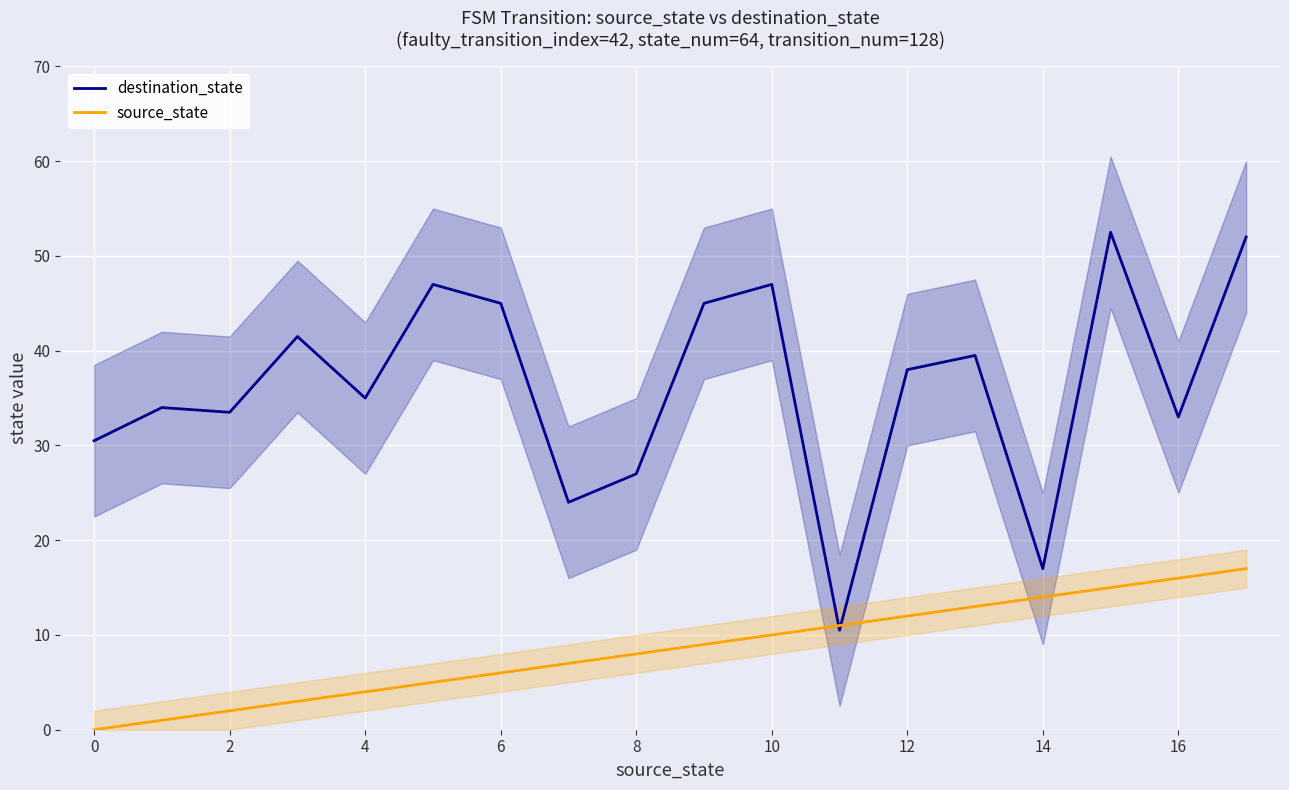

Which category has the lowest value in the destination_state series?

11